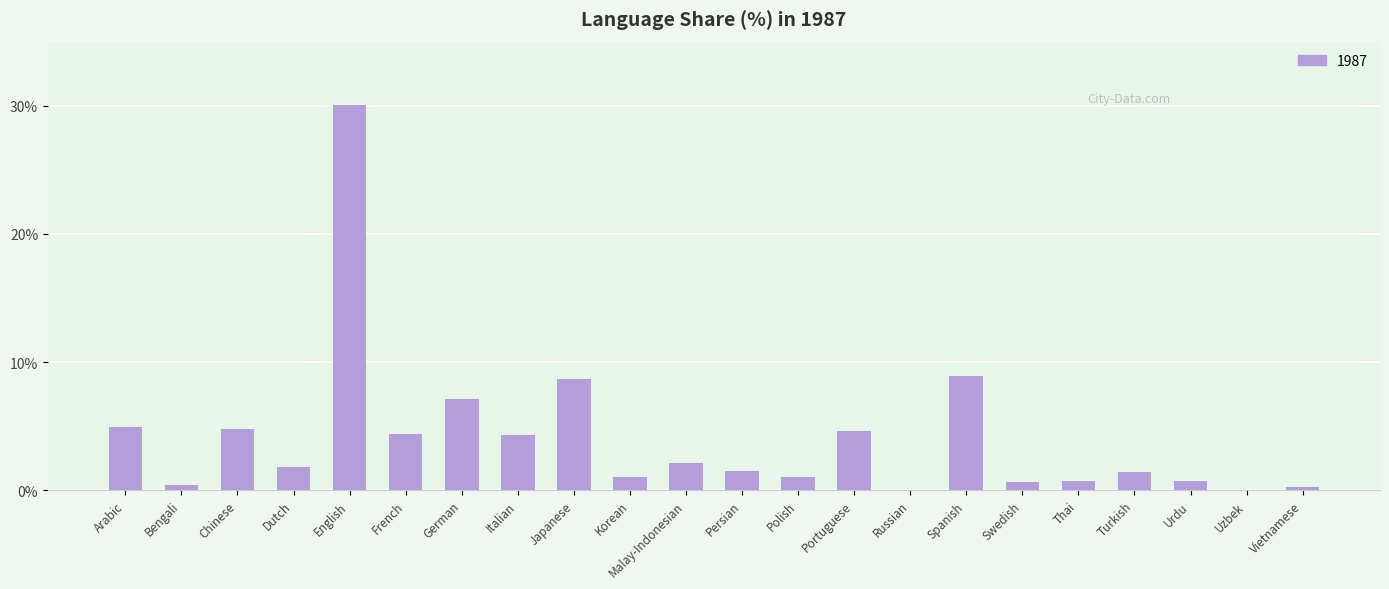

What is the difference between the values at Swedish and Polish?

0.4